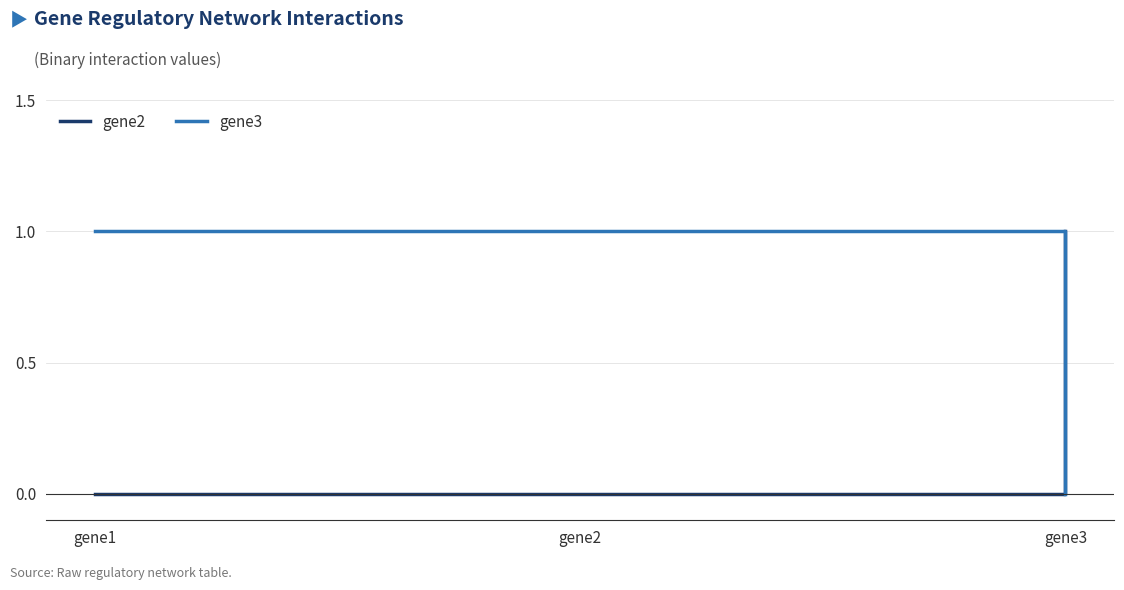

What is the average value of the gene3 series?

1